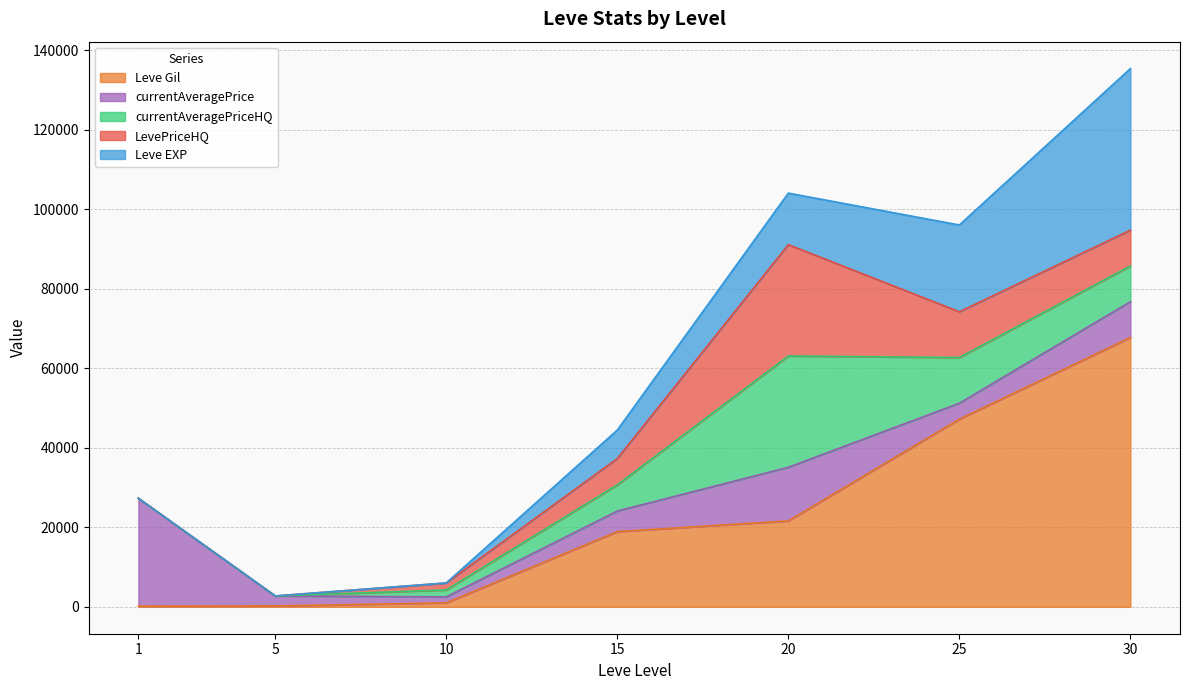

True or false: currentAveragePriceHQ has more than 1 points higher than both neighbors.

False